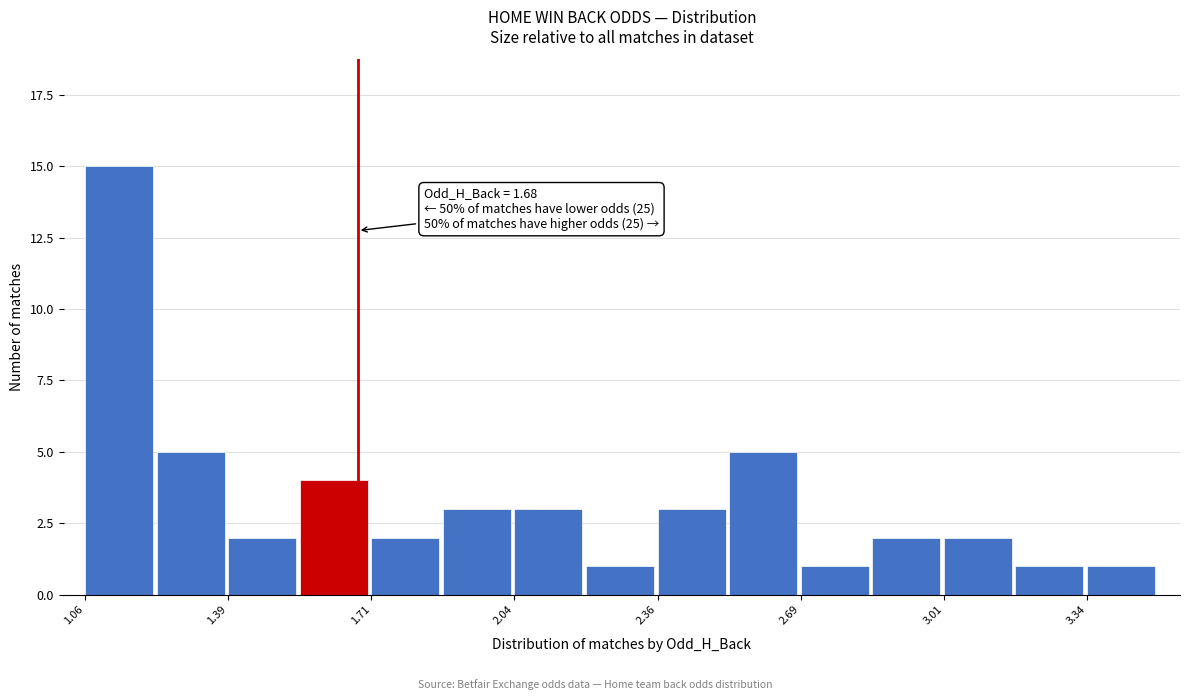

Around what value on the x-axis is the tallest bar? Give the approximate position of its centre, as read against the axis.

1.15